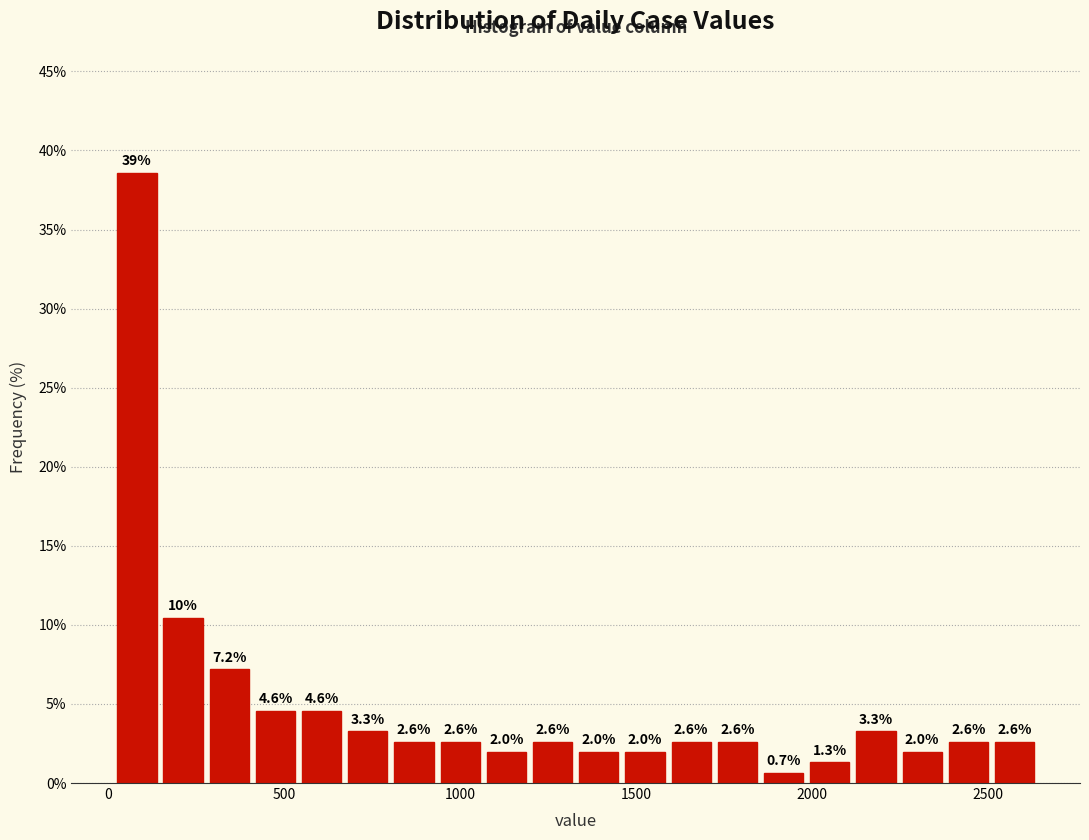

Read against the x-axis, roughly where is the centre of the tallest bar?

100